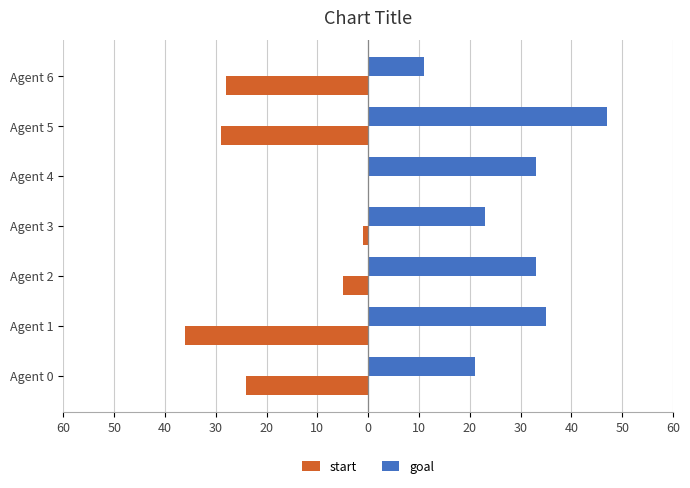

How many distinct data groups are displayed?

2